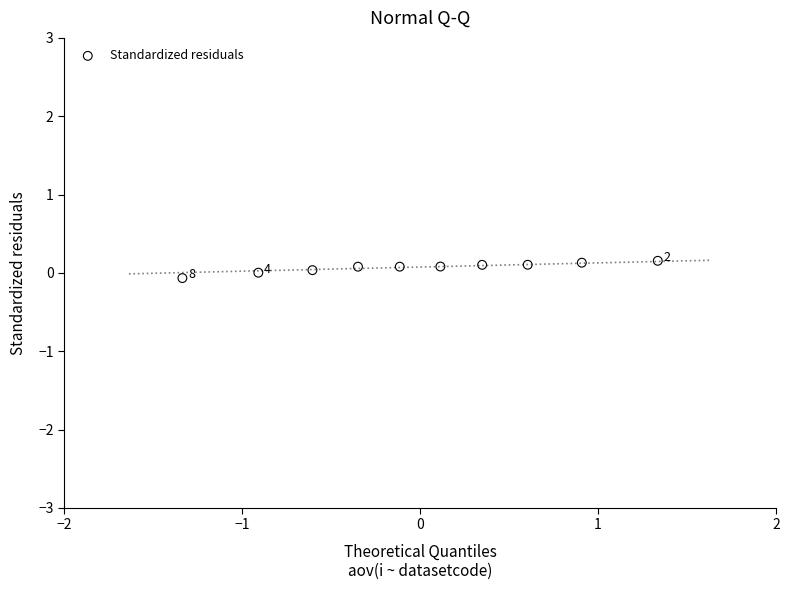

What is the range of X values (max minus min)?

2.7